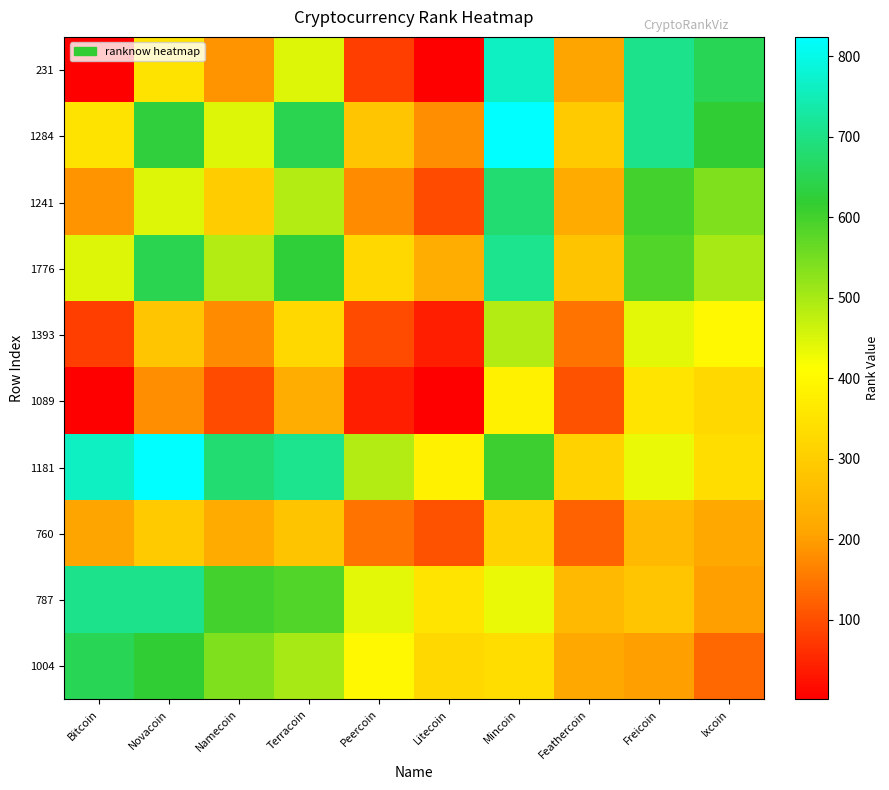

What is the maximum value shown in the chart?

824.0